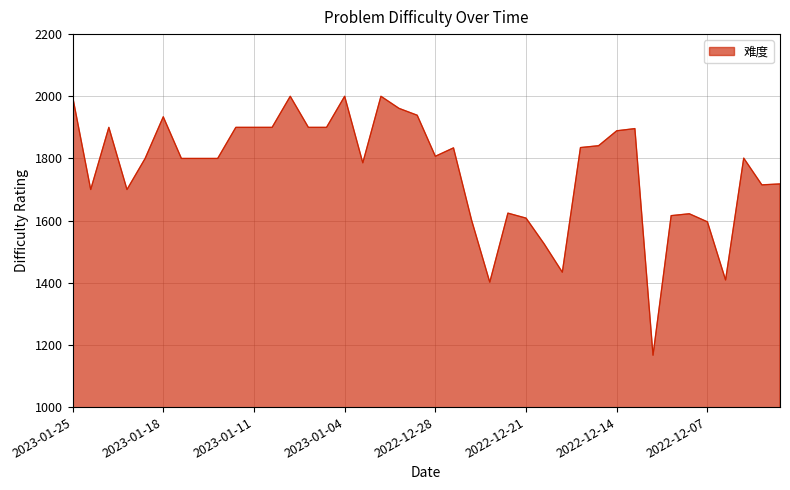

What is the difference between the maximum and minimum values?

833